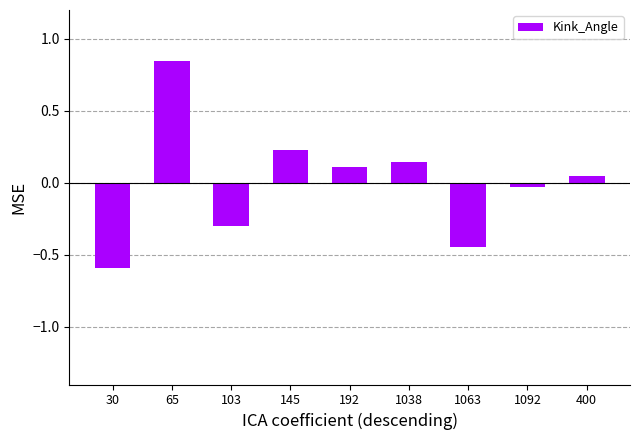

Which category has the lowest value across all series?

30